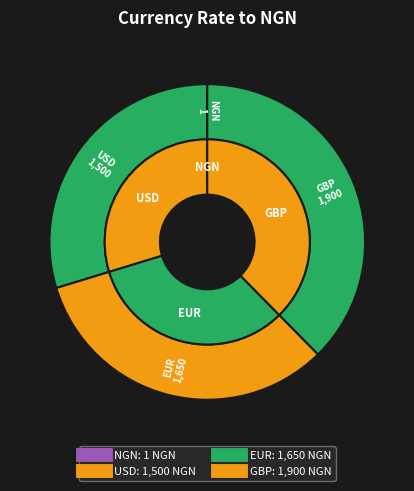

Is USD the majority of the pie?

No